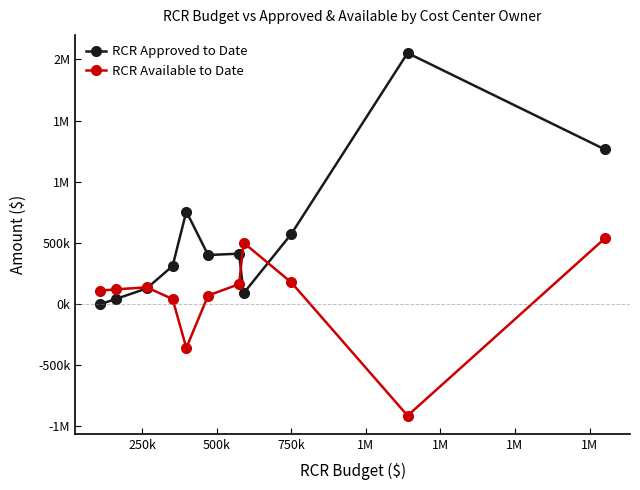

What are all the series names shown in the legend?

RCR Approved to Date, RCR Available to Date